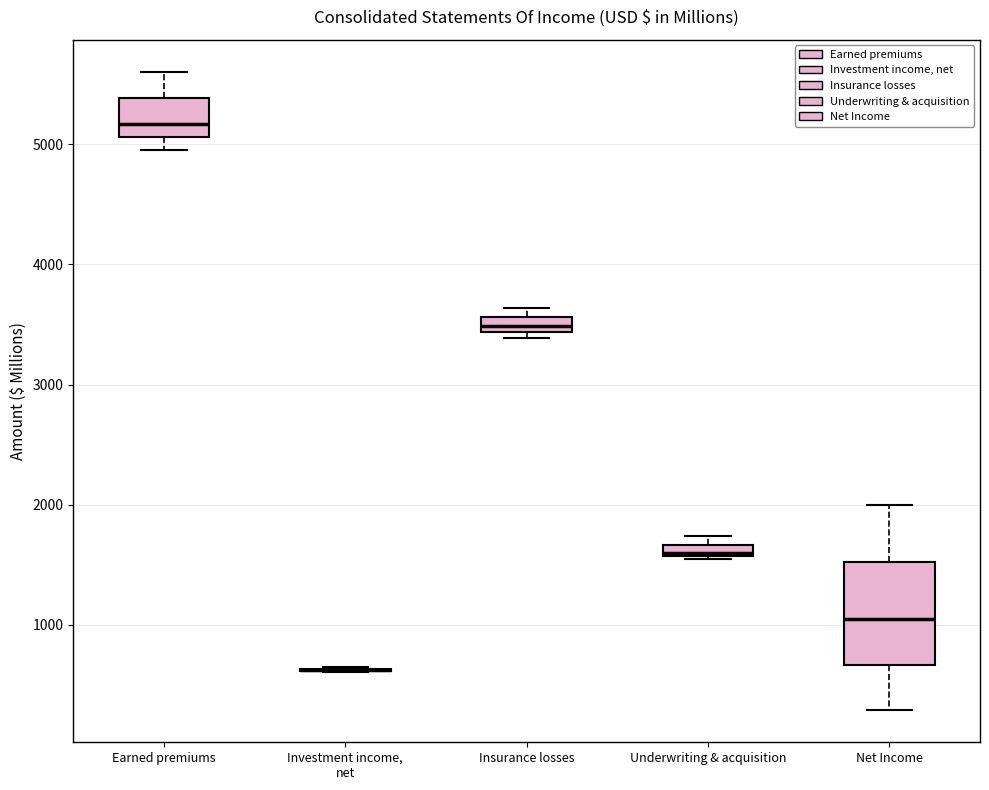

Where is the upper edge of the box for Underwriting & acquisition on the y-axis? The values are not printed on the chart, so give them approximately, as read against the axis.

1700